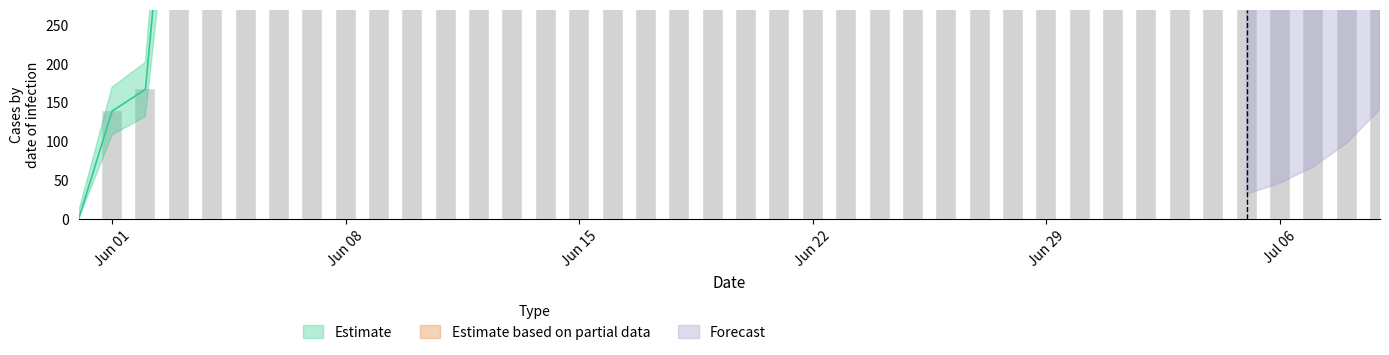

The value at 2020-06-05 is 274. True or false?

False